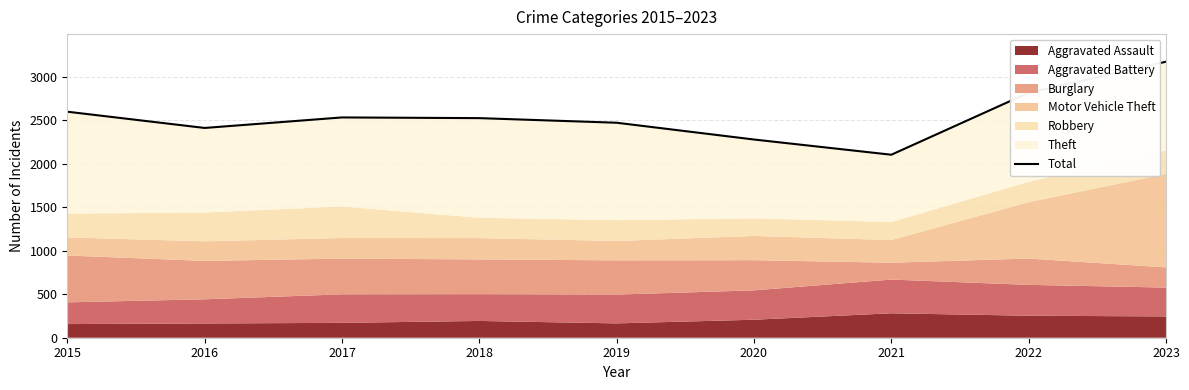

Reading right to left, transcribe all the data shown in this chart.

2023=3175	2022=2818	2021=2105	2020=2280	2019=2473	2018=2526	2017=2534	2016=2413	2015=2600